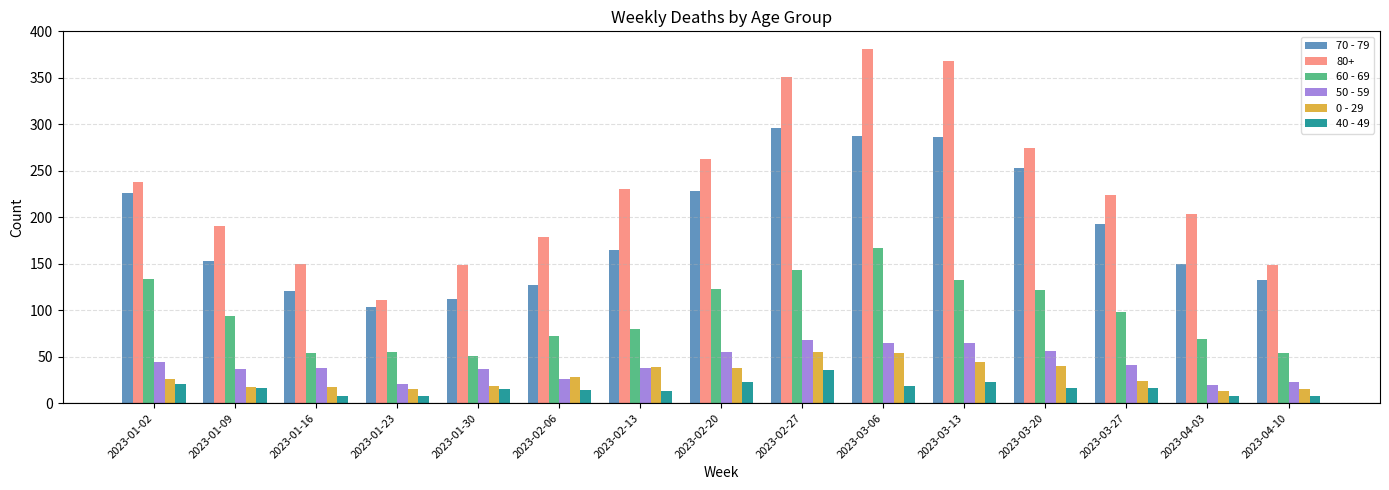

Read the 0 - 29 value at 2023-01-30.

18